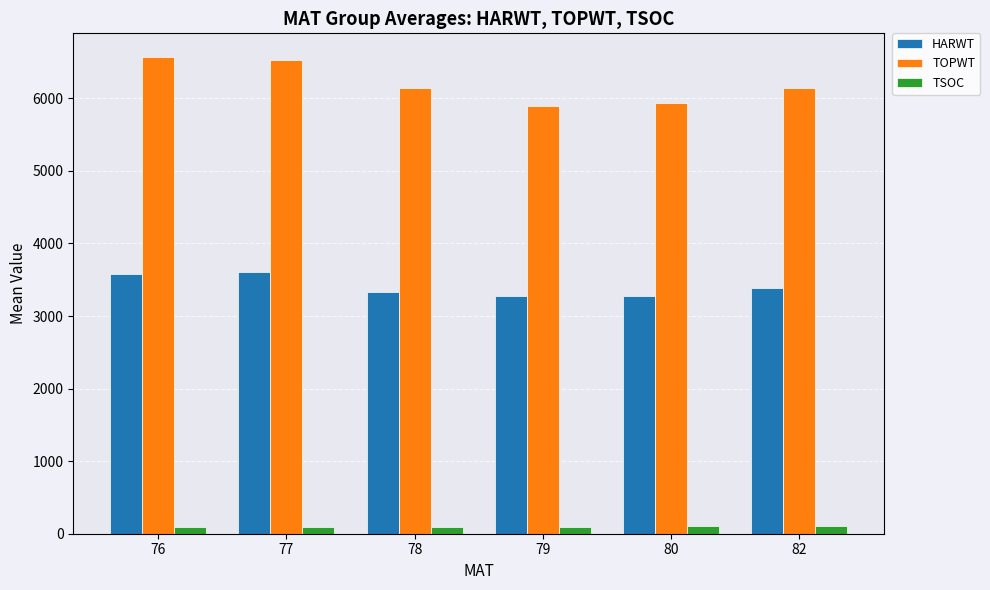

Does the chart contain stacked bars?

No